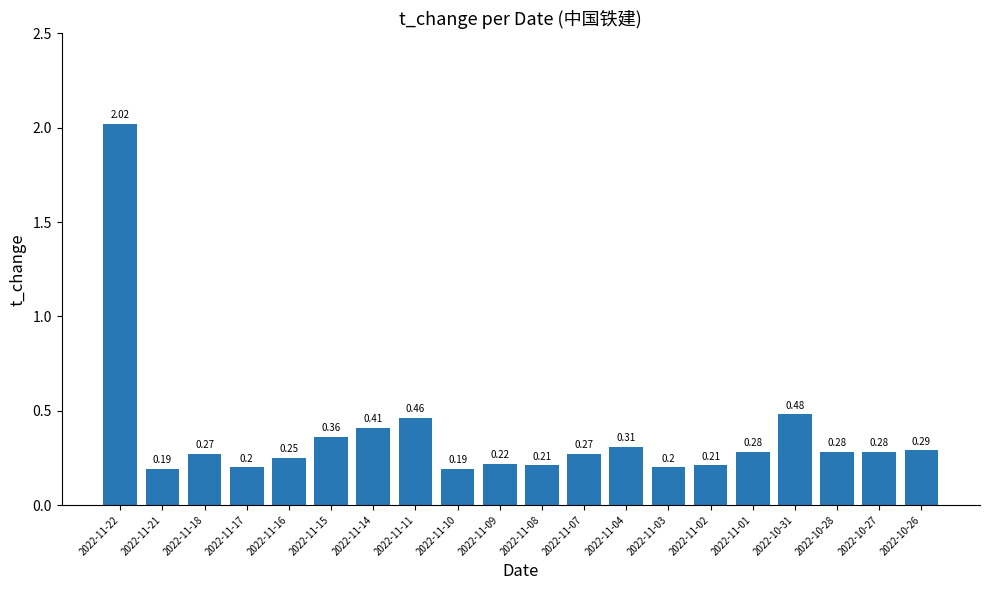

What is the change in value from 2022-11-09 to 2022-11-04?

+0.1